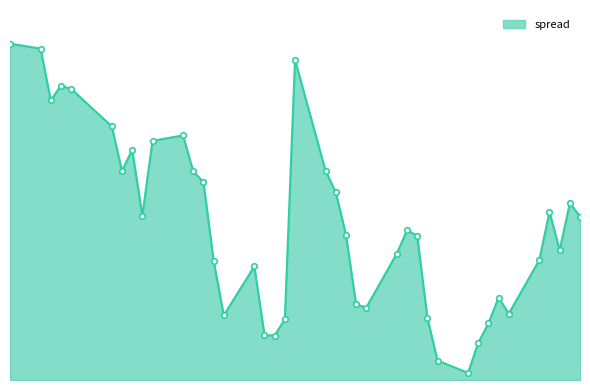

Is this an area chart (filled region under the line)?

Yes